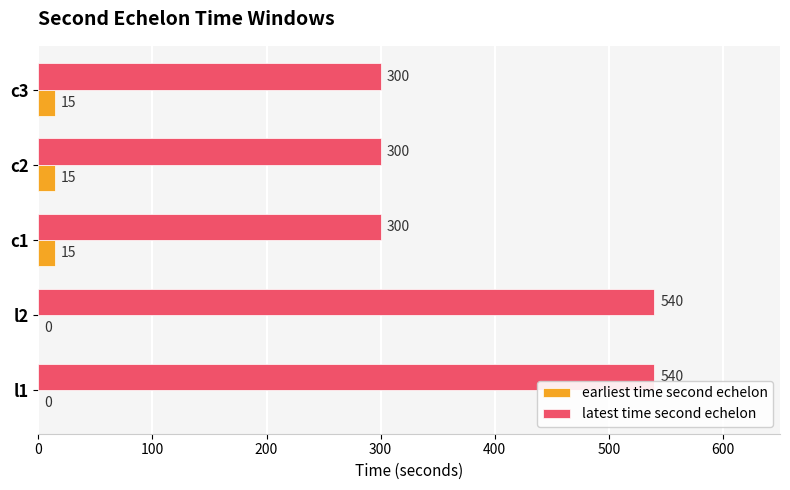

How many data points does each series have?

5